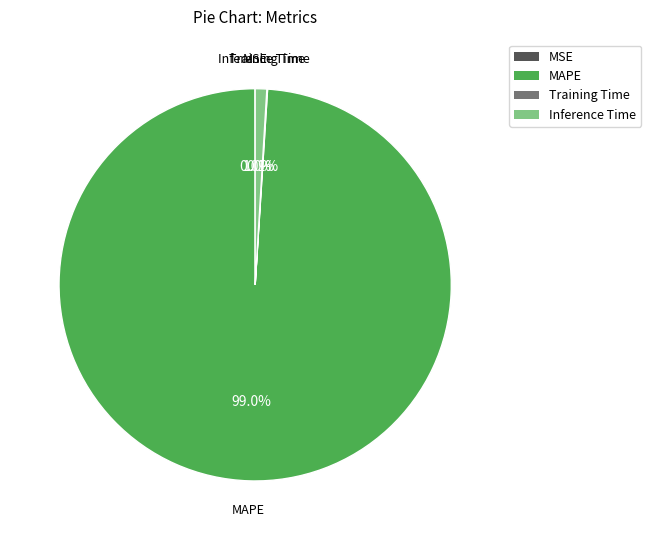

Which category has the biggest portion of the pie?

MAPE